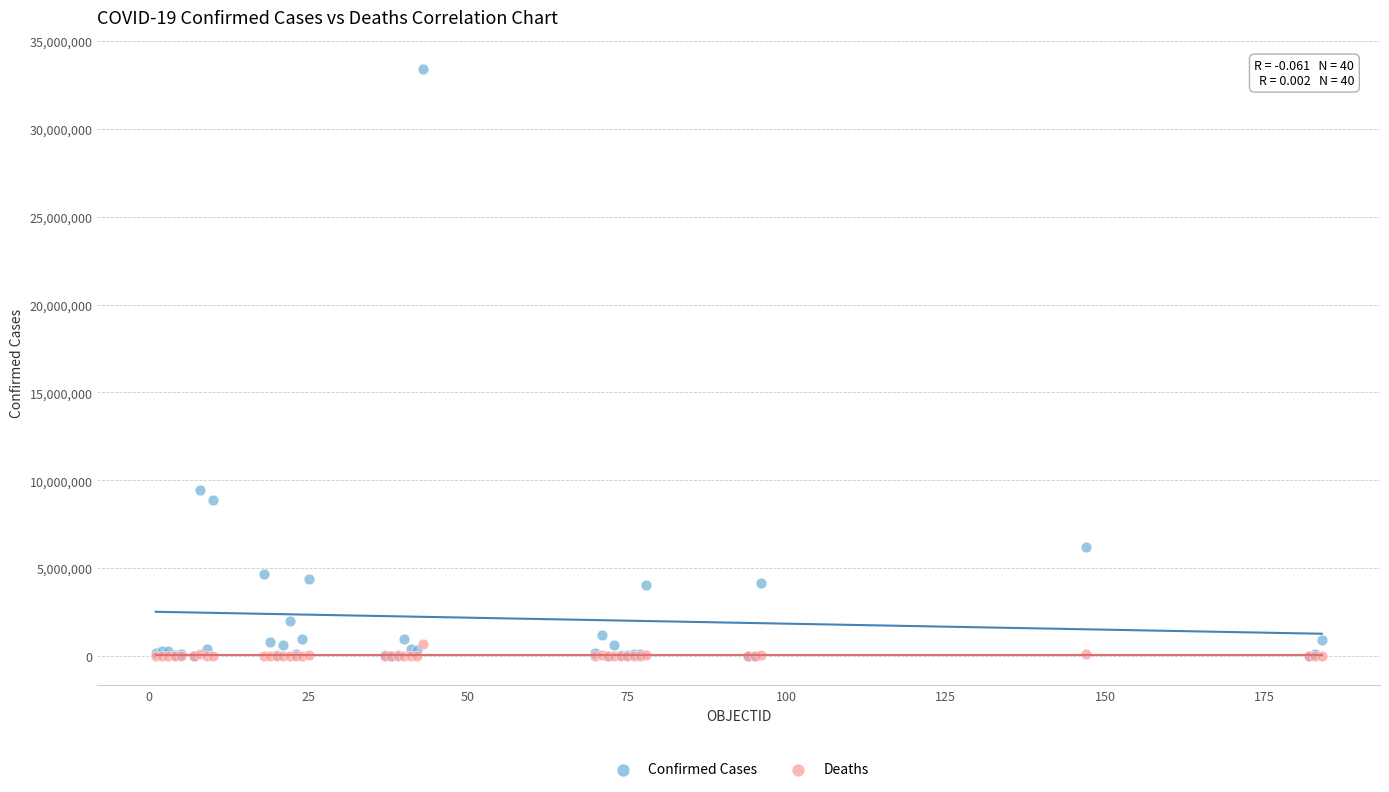

Across all series, what Y value is closest to 16698917?

9465827